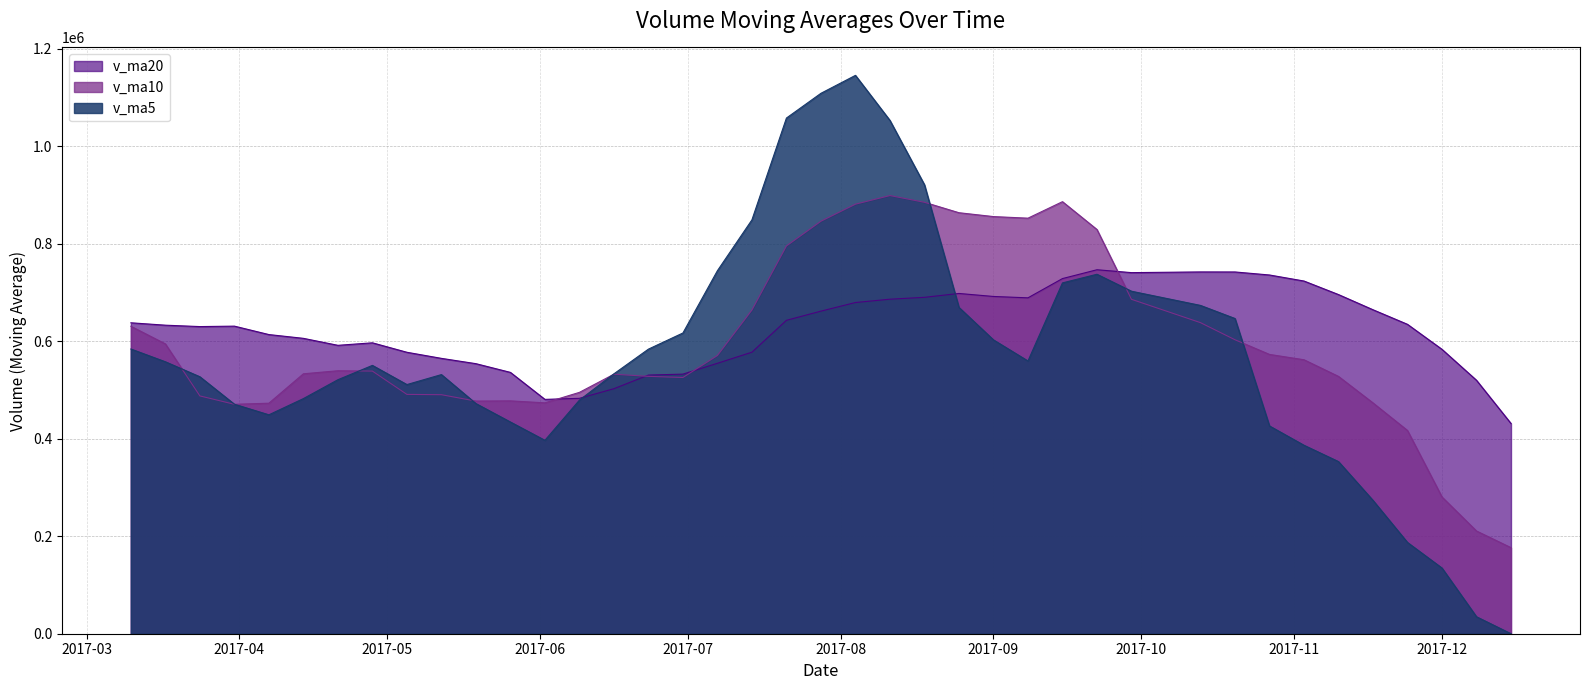

What is the approximate value of v_ma10 at 2017-09-29?

686086.7